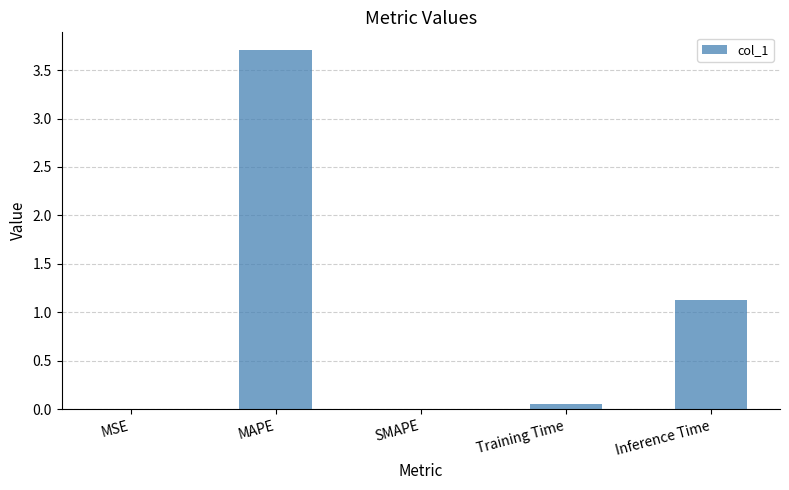

The chart shows a value of 1.8 at Inference Time. True or false?

False